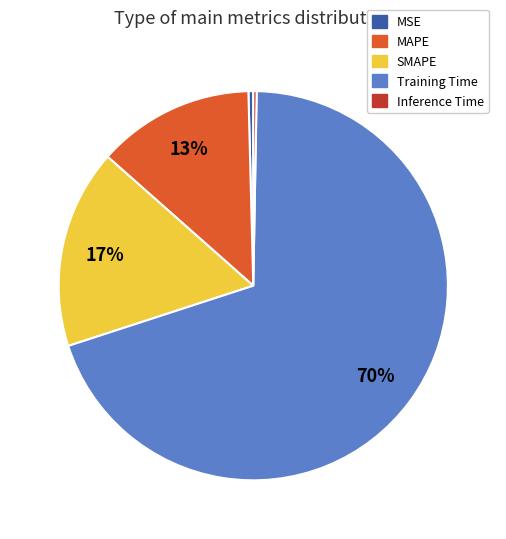

Which category has the biggest portion of the pie?

Training Time